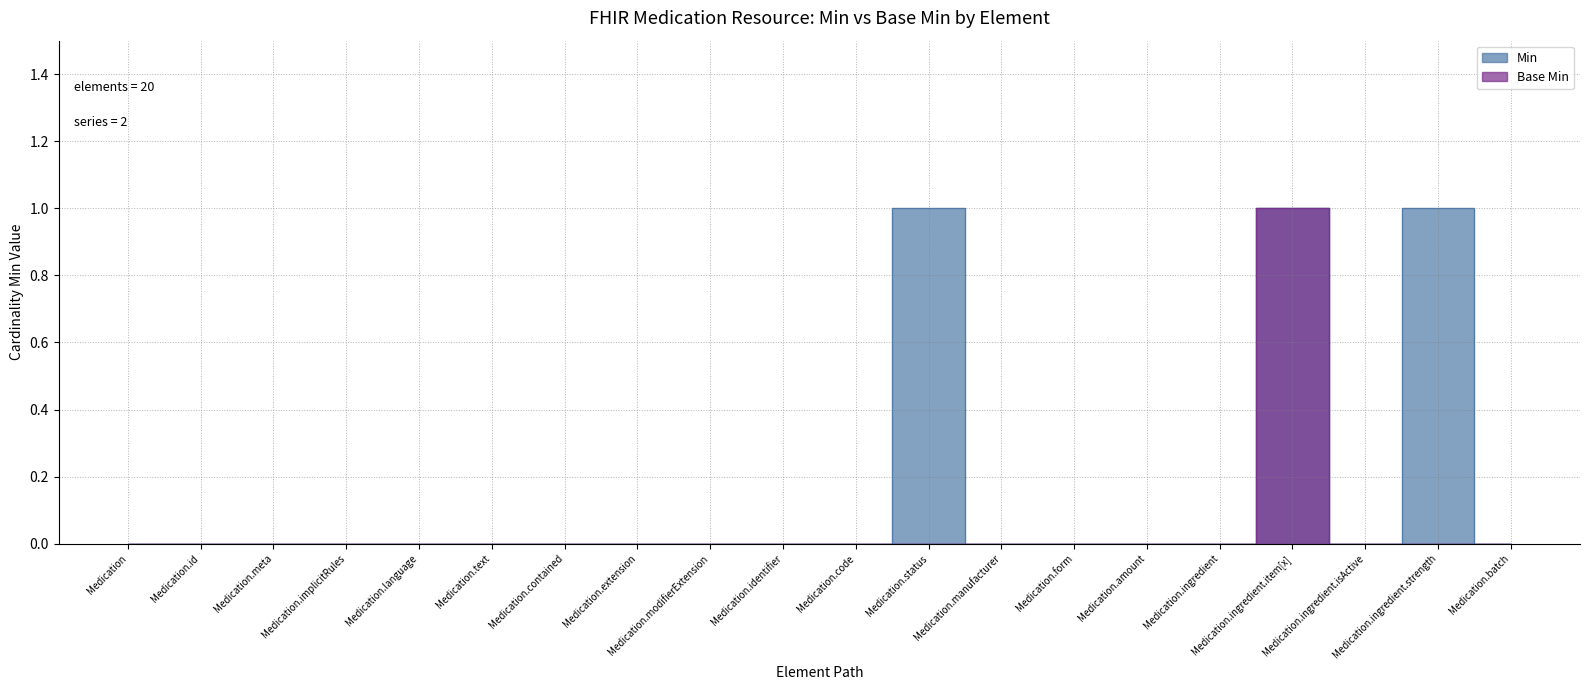

What is the sum of all Base Min values?

1